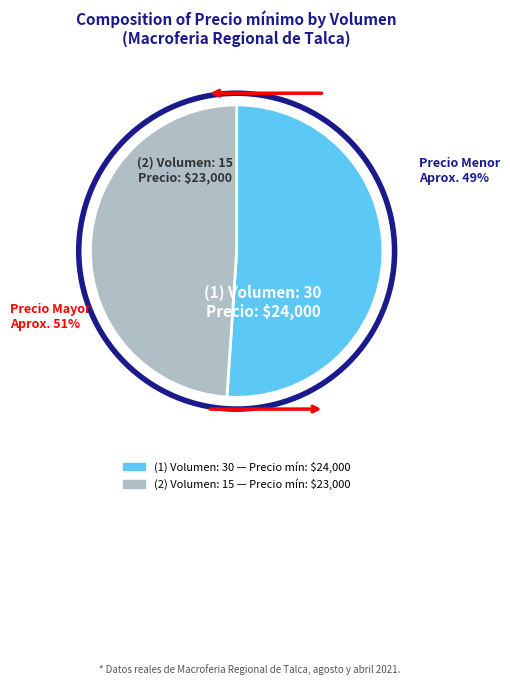

Is there a majority slice in this chart?

Yes